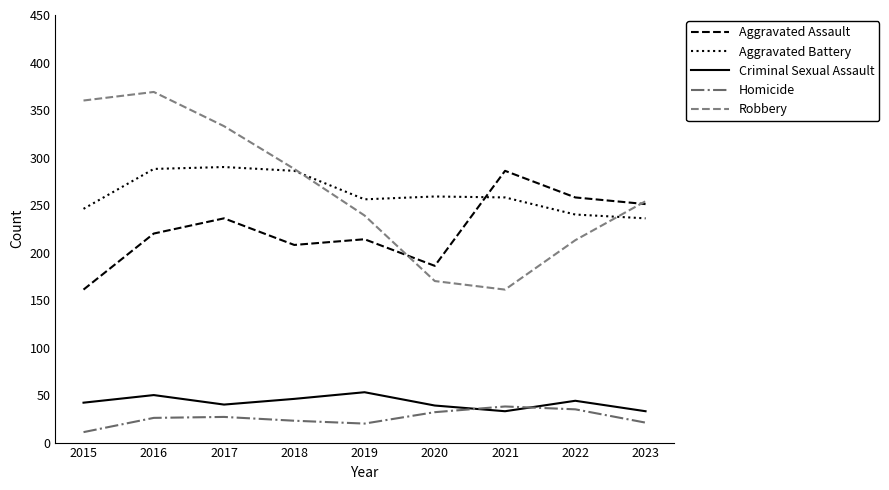

How many lines are shown in the chart?

5